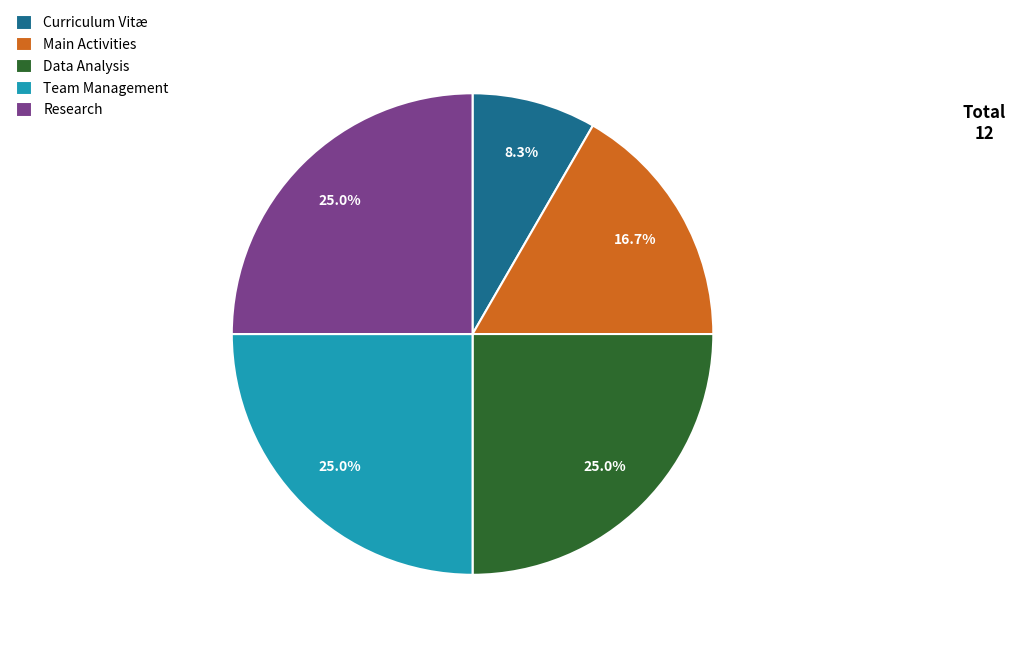

Does any single category account for the majority?

No